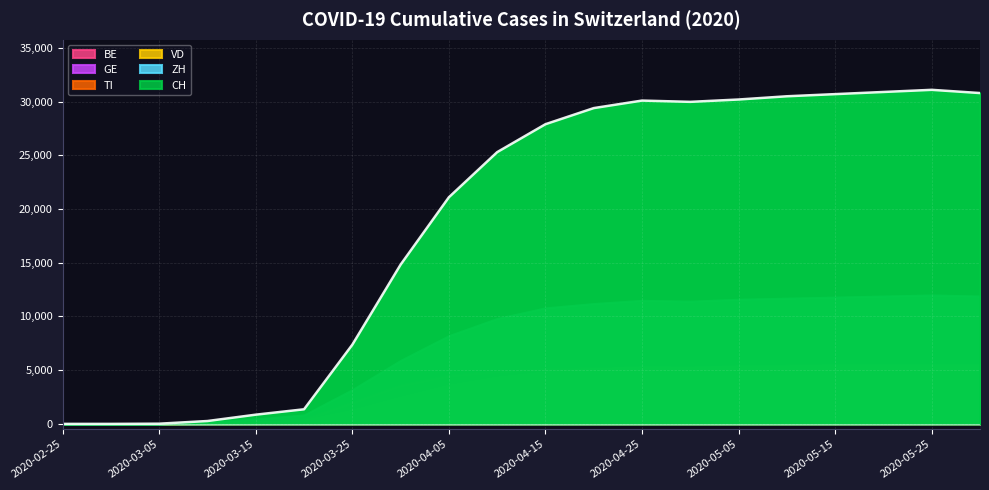

True or false: BE and ZH intersect in this chart.

False